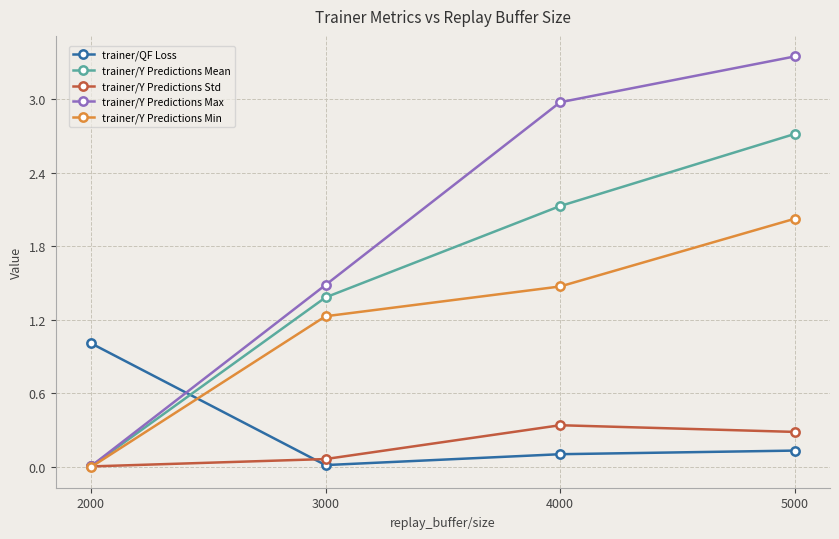

What is the highest value of the trainer/Y Predictions Mean series?

2.7